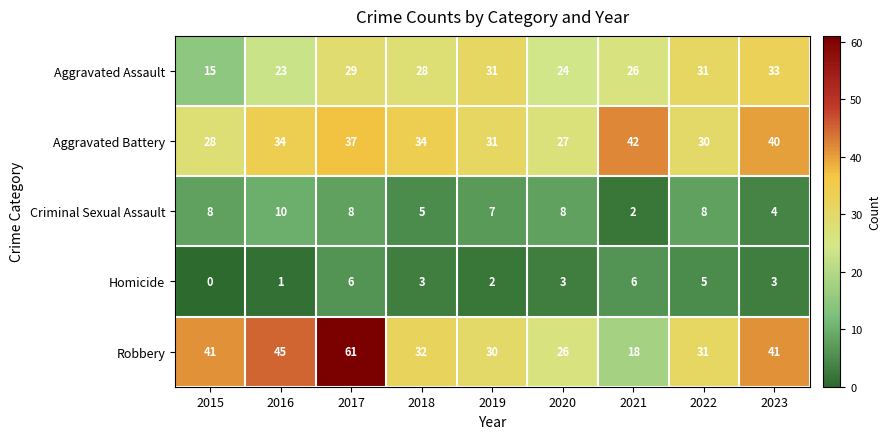

The Aggravated Battery series shows 28 at 2015. True or false?

True